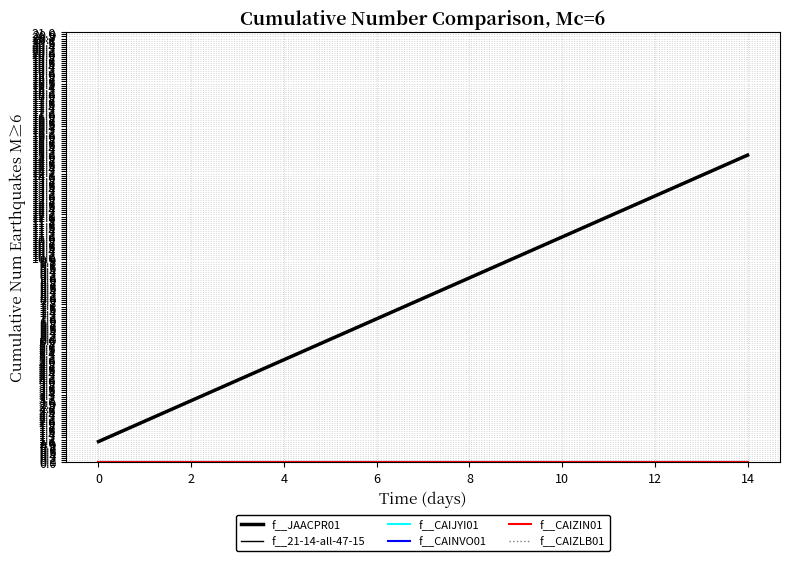

Does the chart have visible grid lines?

Yes